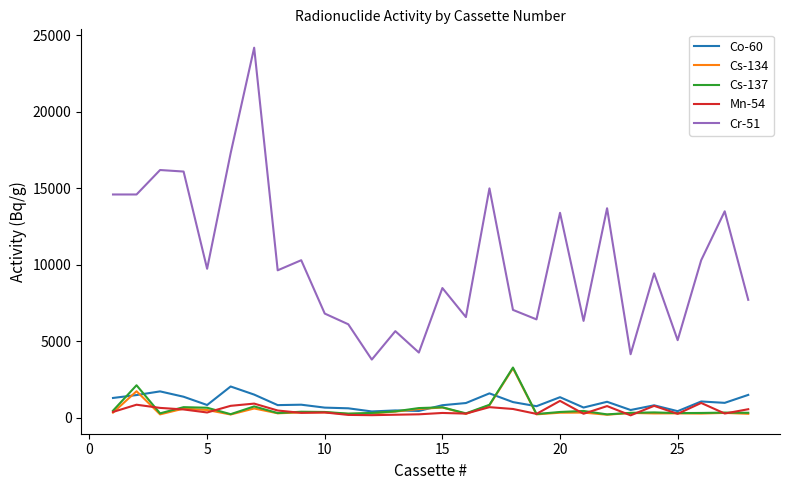

What is the sum of all Cs-137 values?

16122